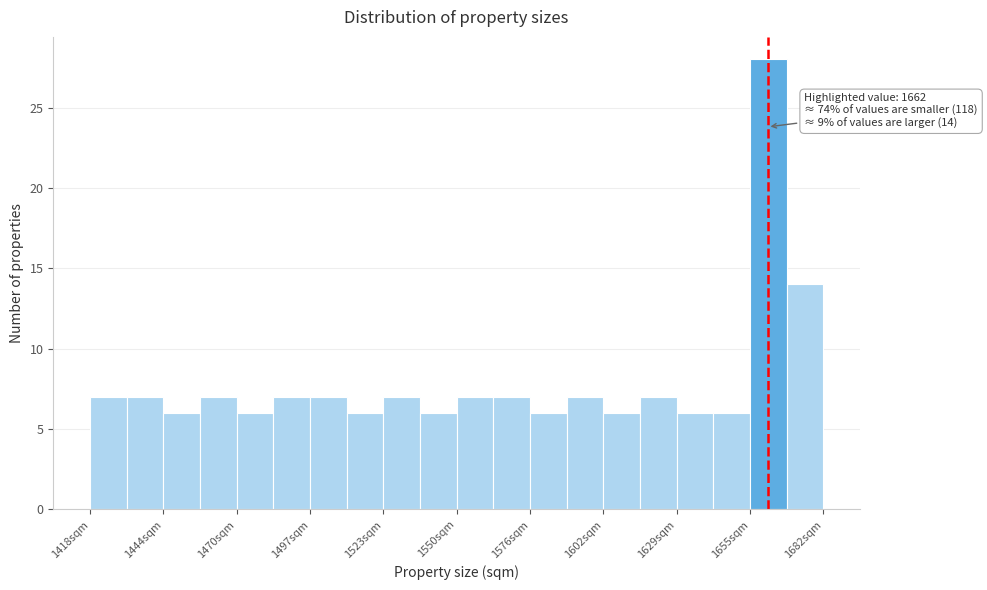

Around what value on the x-axis is the tallest bar? Give the approximate position of its centre, as read against the axis.

1660